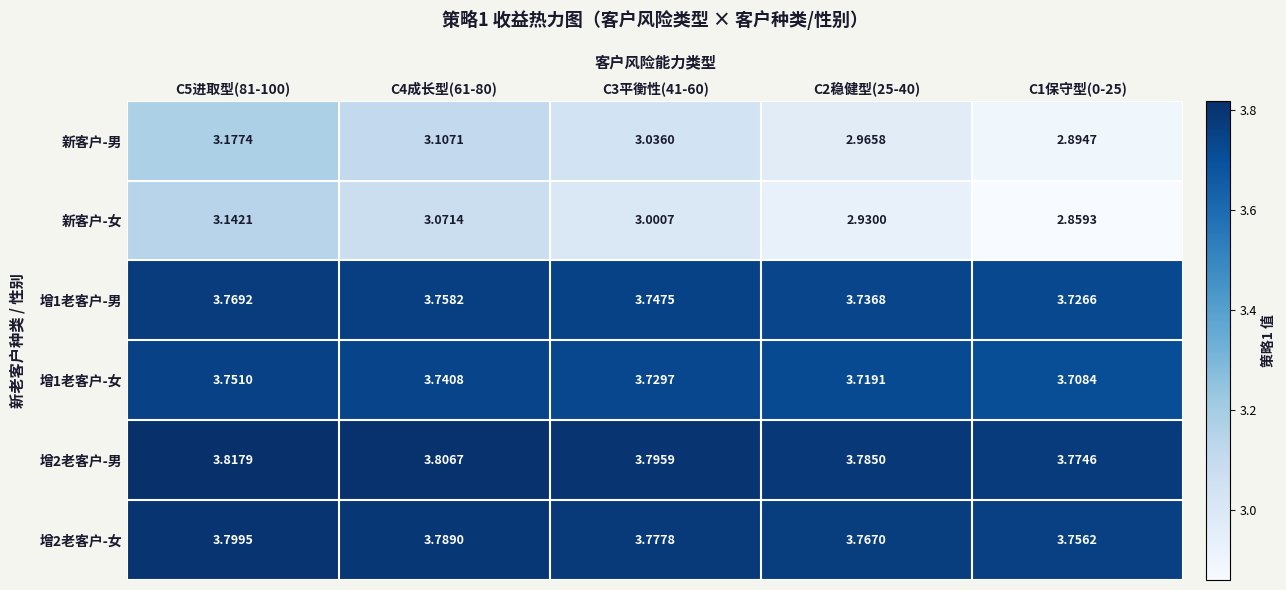

Between C3平衡性(41-60) and C1保守型(0-25), which series saw the biggest shift?

新客户-女